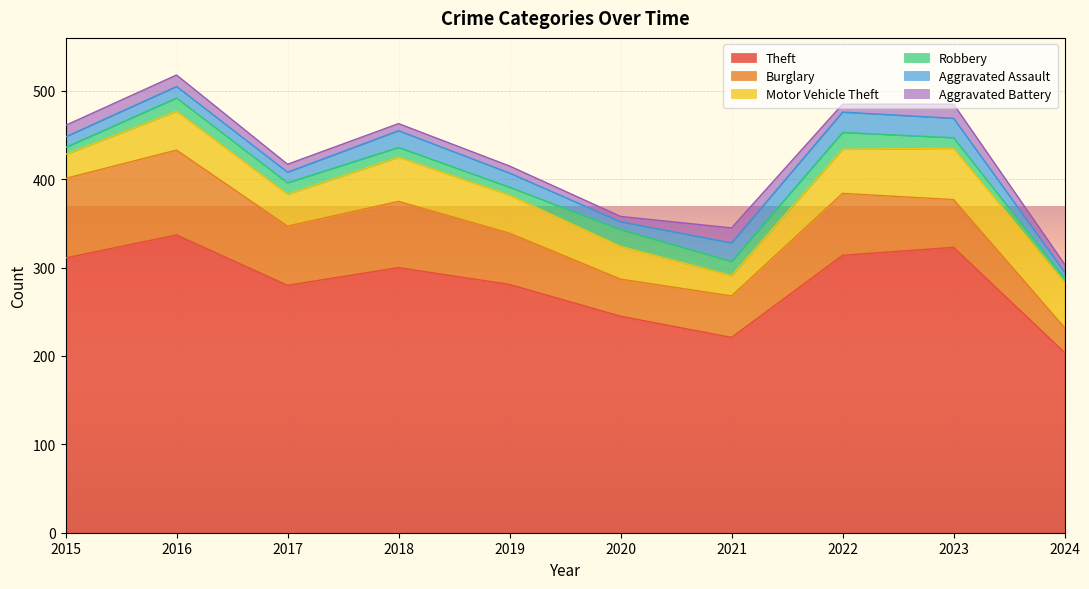

Reading left to right, transcribe all the data shown in this chart.

Theft: 2015=311	2016=337	2017=280	2018=300	2019=281	2020=245	2021=221	2022=314	2023=323	2024=204
Burglary: 2015=90	2016=96	2017=67	2018=75	2019=58	2020=42	2021=47	2022=70	2023=54	2024=28
Motor Vehicle Theft: 2015=27	2016=44	2017=36	2018=50	2019=43	2020=37	2021=23	2022=50	2023=58	2024=51
Robbery: 2015=8	2016=15	2017=13	2018=11	2019=9	2020=19	2021=16	2022=19	2023=12	2024=5
Aggravated Assault: 2015=12	2016=13	2017=12	2018=19	2019=16	2020=9	2021=21	2022=23	2023=22	2024=7
Aggravated Battery: 2015=13	2016=13	2017=9	2018=8	2019=8	2020=6	2021=17	2022=9	2023=16	2024=9